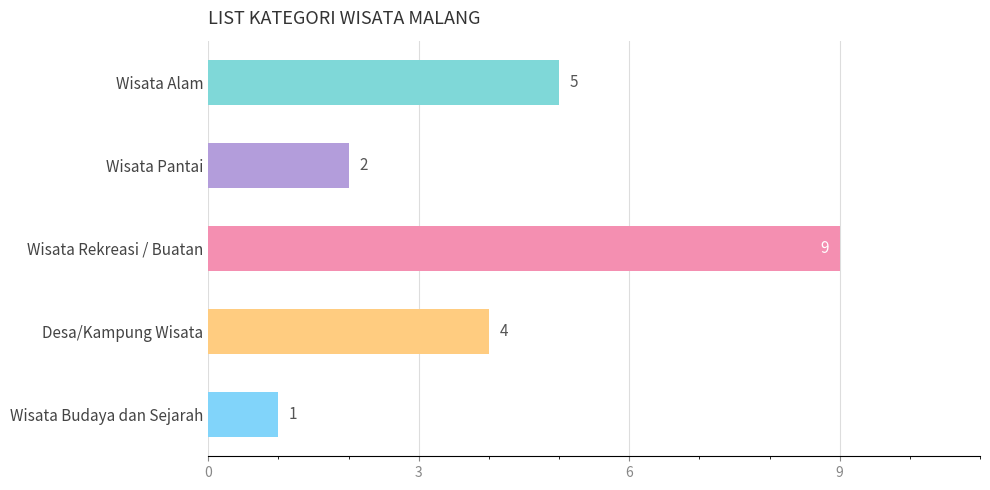

True or false: the data shows 1 at Wisata Pantai.

False